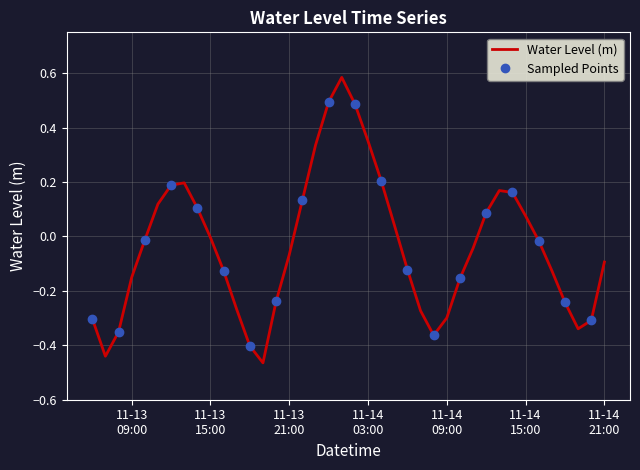

The chart shows a value of -0.3 at 2022-11-14 18:00:00. True or false?

False